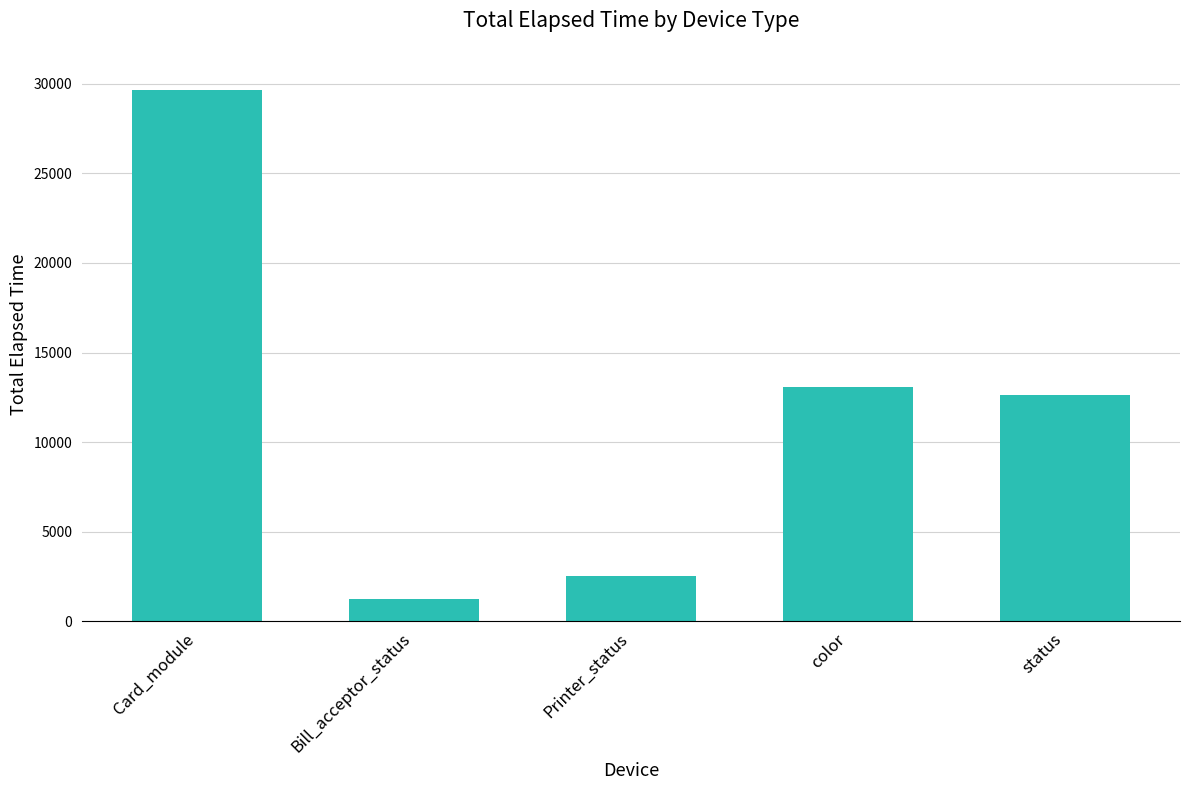

Read the value at Printer_status, to the nearest 50.

2550